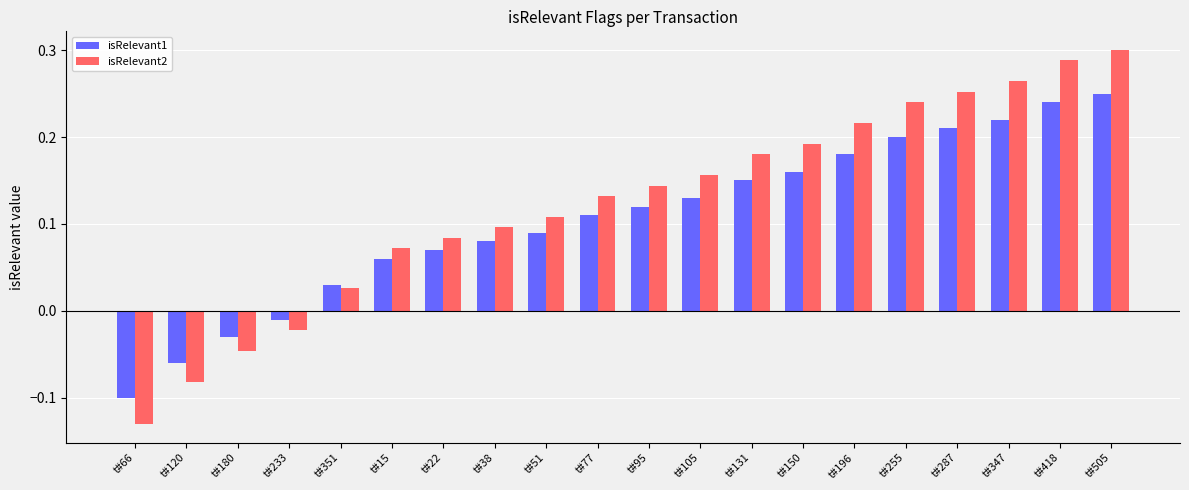

At how many categories does at least one series exceed 0?

16